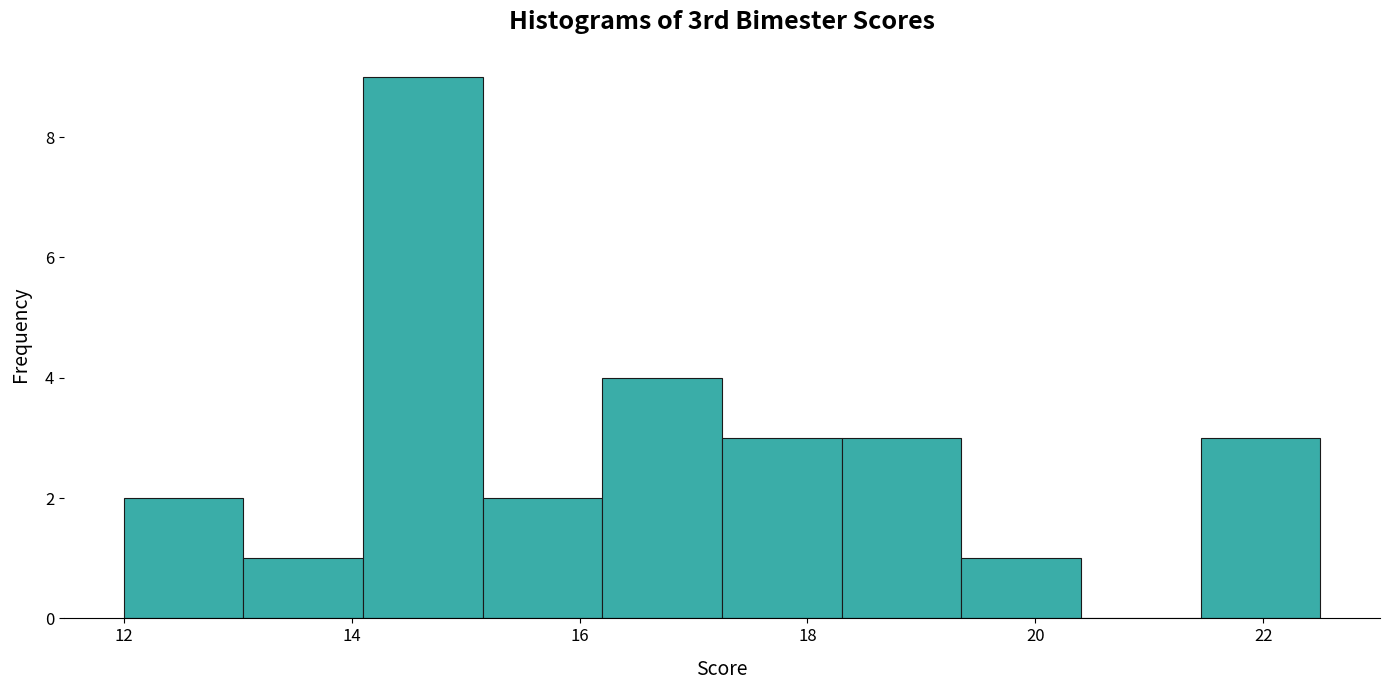

Over which range of the x-axis is the bar tallest?

14.10 to 15.15